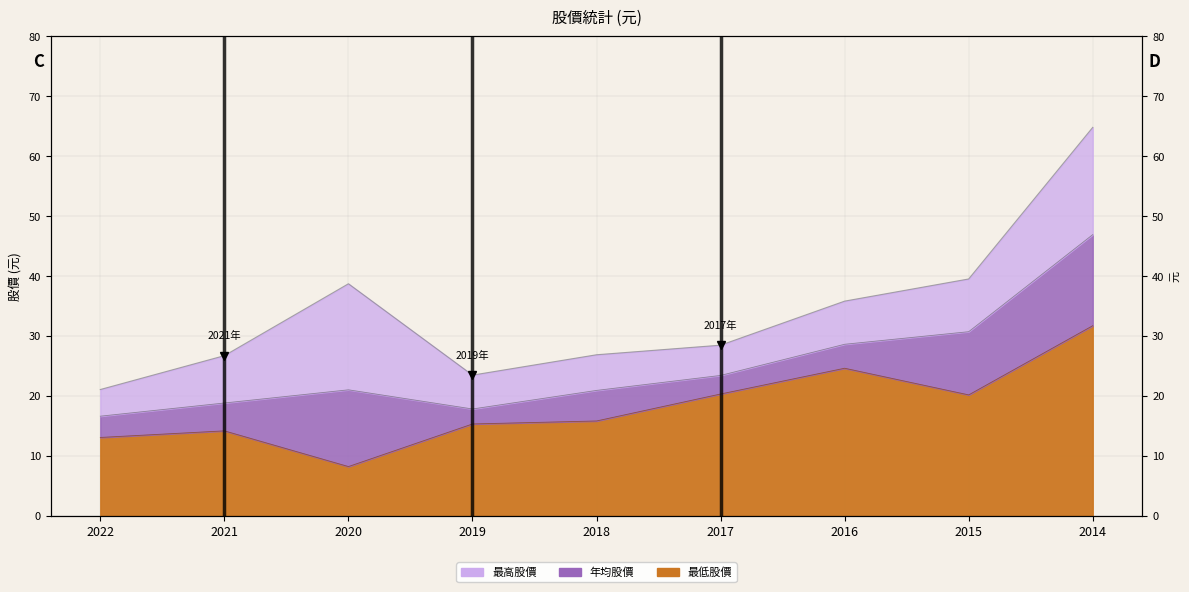

At how many categories does at least one series exceed 34?

4